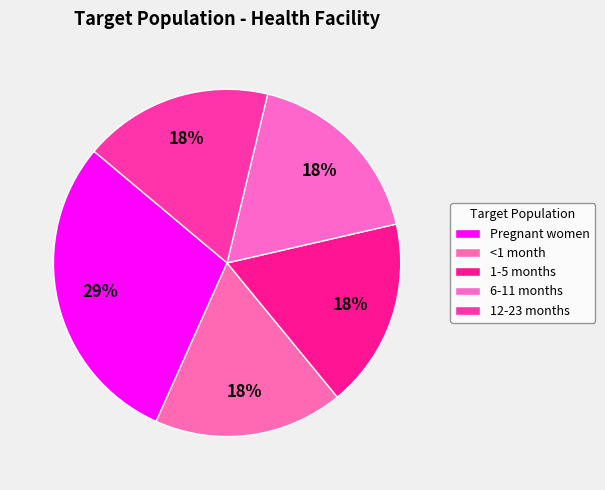

What percentage is the 12-23 months slice, to the nearest percent?

18%